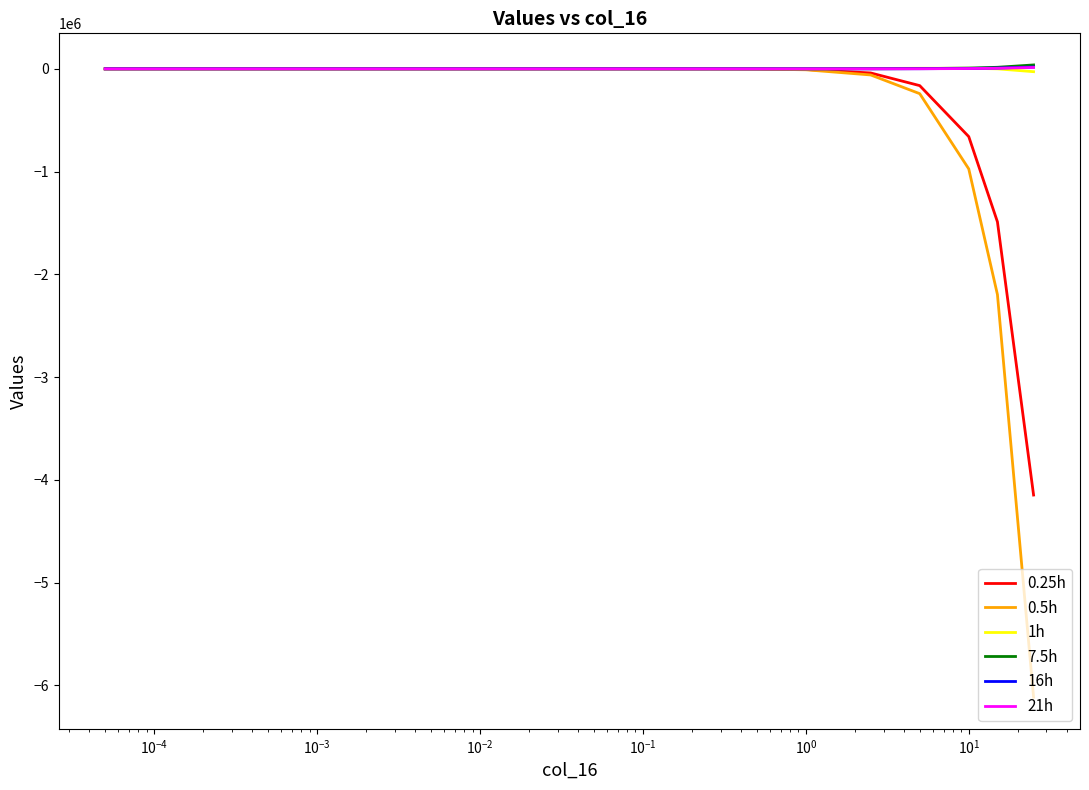

How many intersections are there between 0.5h and 0.25h?

1